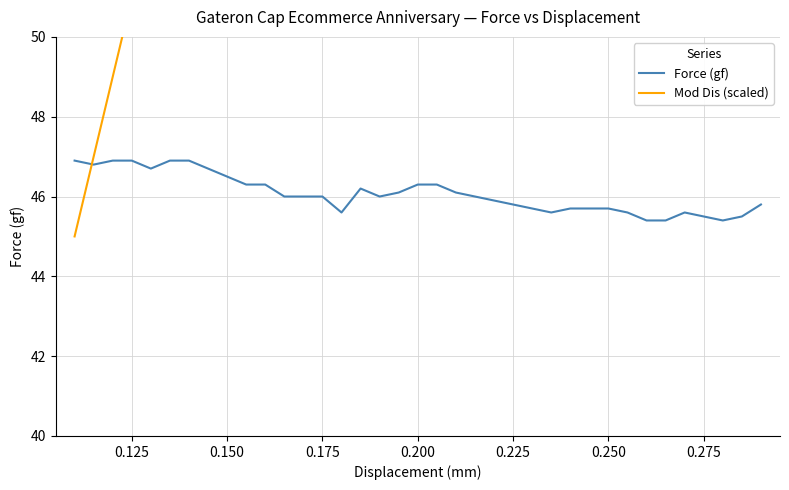

What is the sum of all Mod Dis (scaled) values?

2904.0